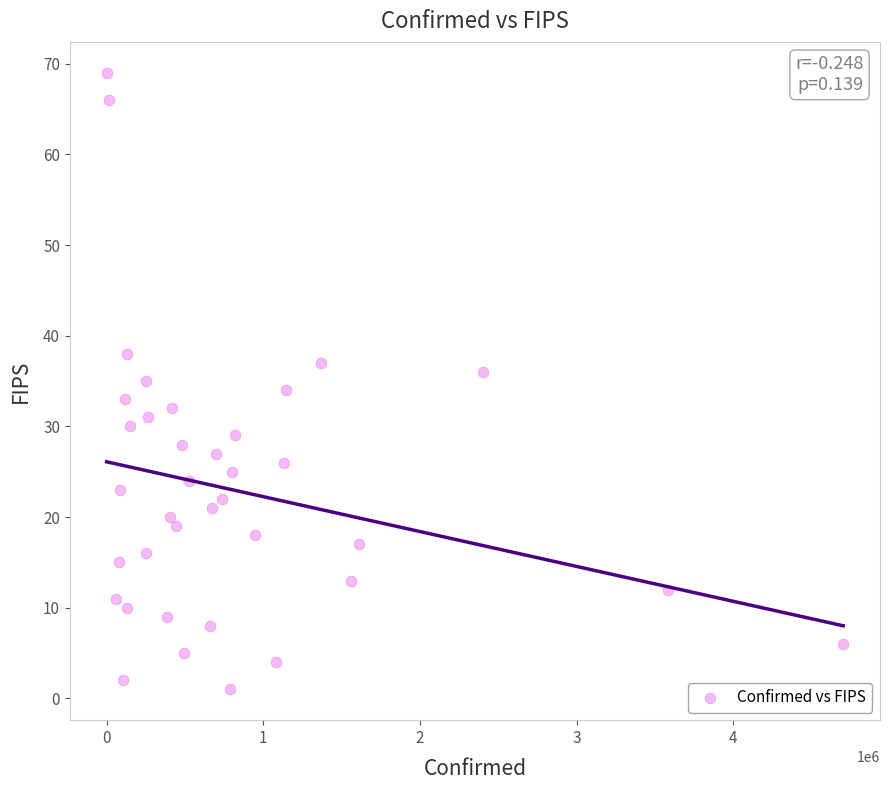

What is the range of X values (max minus min)?

4700100